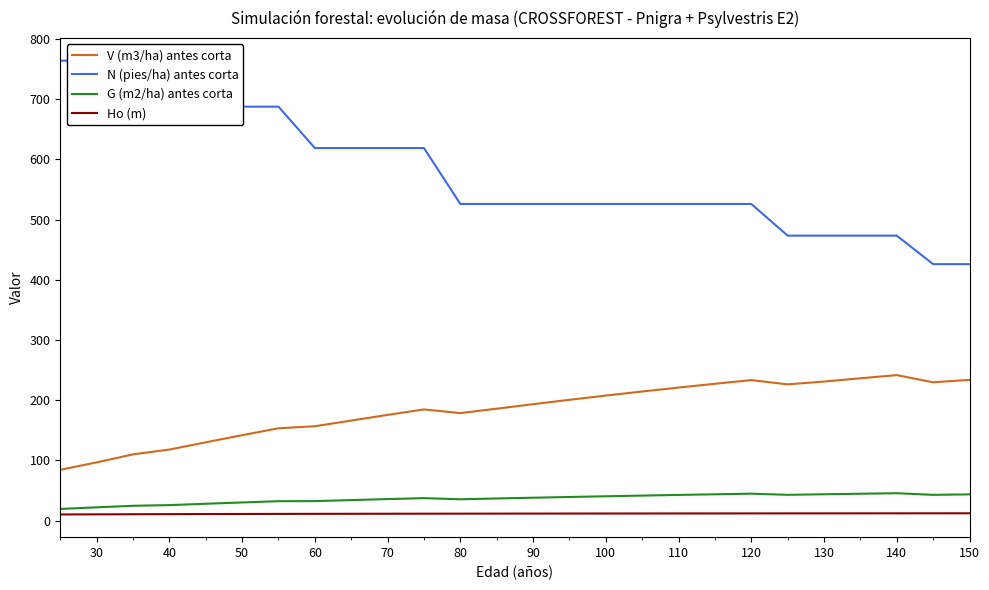

At how many categories does at least one series exceed 500?

20